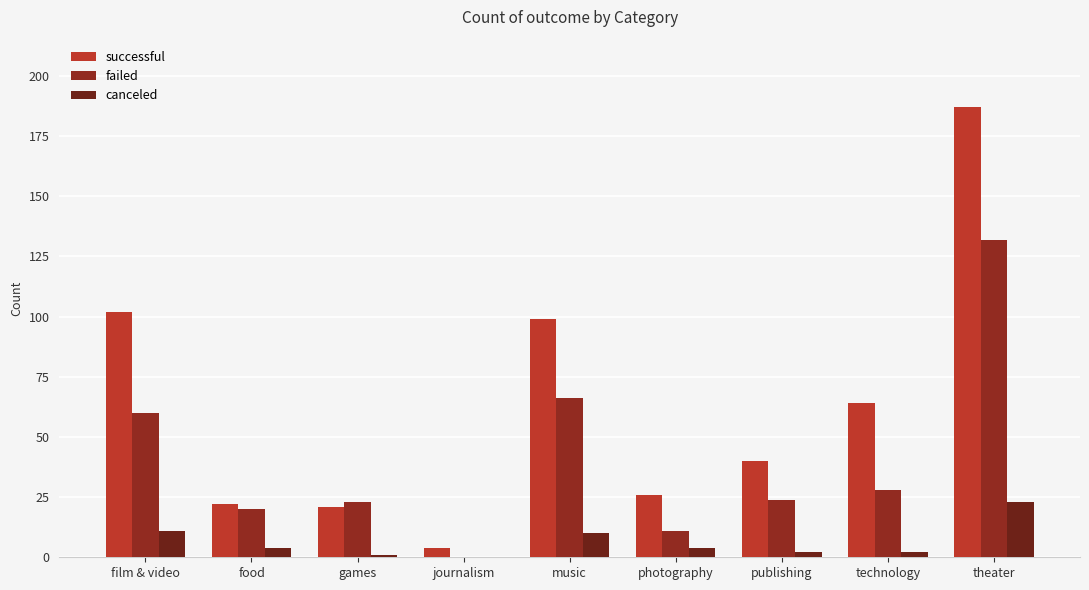

Reading left to right, what are all the values shown in this chart?

successful: film & video=102	food=22	games=21	journalism=4	music=99	photography=26	publishing=40	technology=64	theater=187
failed: film & video=60	food=20	games=23	journalism=0	music=66	photography=11	publishing=24	technology=28	theater=132
canceled: film & video=11	food=4	games=1	journalism=0	music=10	photography=4	publishing=2	technology=2	theater=23